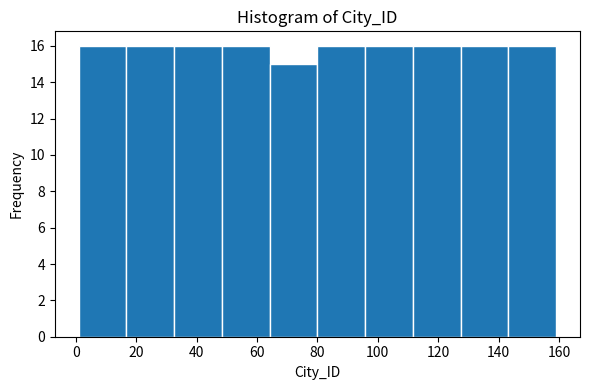

Reading left to right, list every bar in this chart as the range it spans on the x-axis followed by its height. Neither the bar edges nor the heights are printed on the chart, so give them approximately, as read against the axes.

1.0 to 16.8: 16
16.8 to 32.6: 16
32.6 to 48.4: 16
48.4 to 64.2: 16
64.2 to 80.0: 15
80.0 to 95.8: 16
95.8 to 111.6: 16
111.6 to 127.4: 16
127.4 to 143.2: 16
143.2 to 159.0: 16